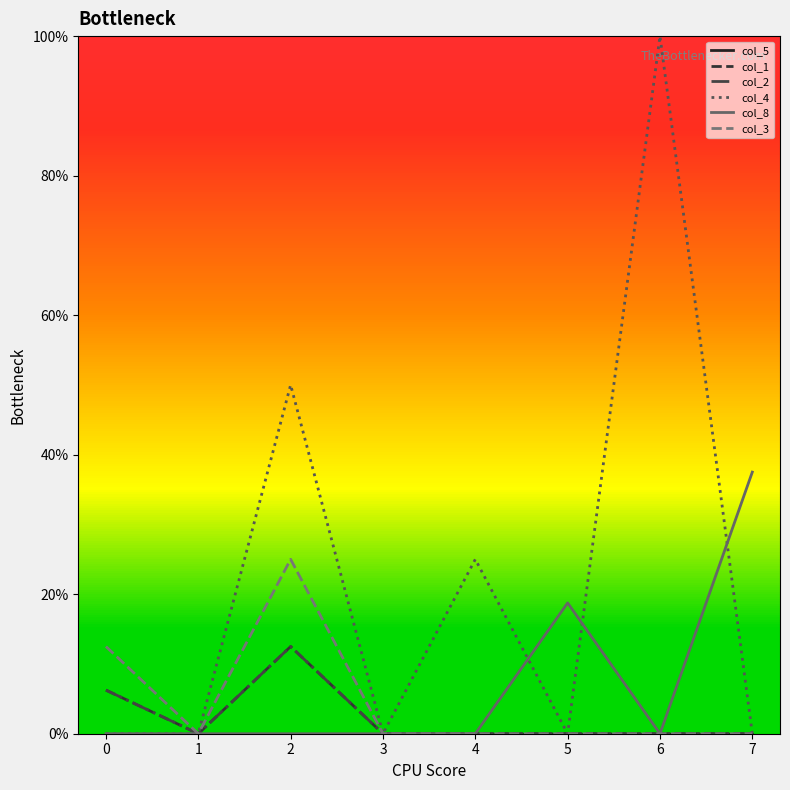

Does the chart display data point markers on the line(s)?

No